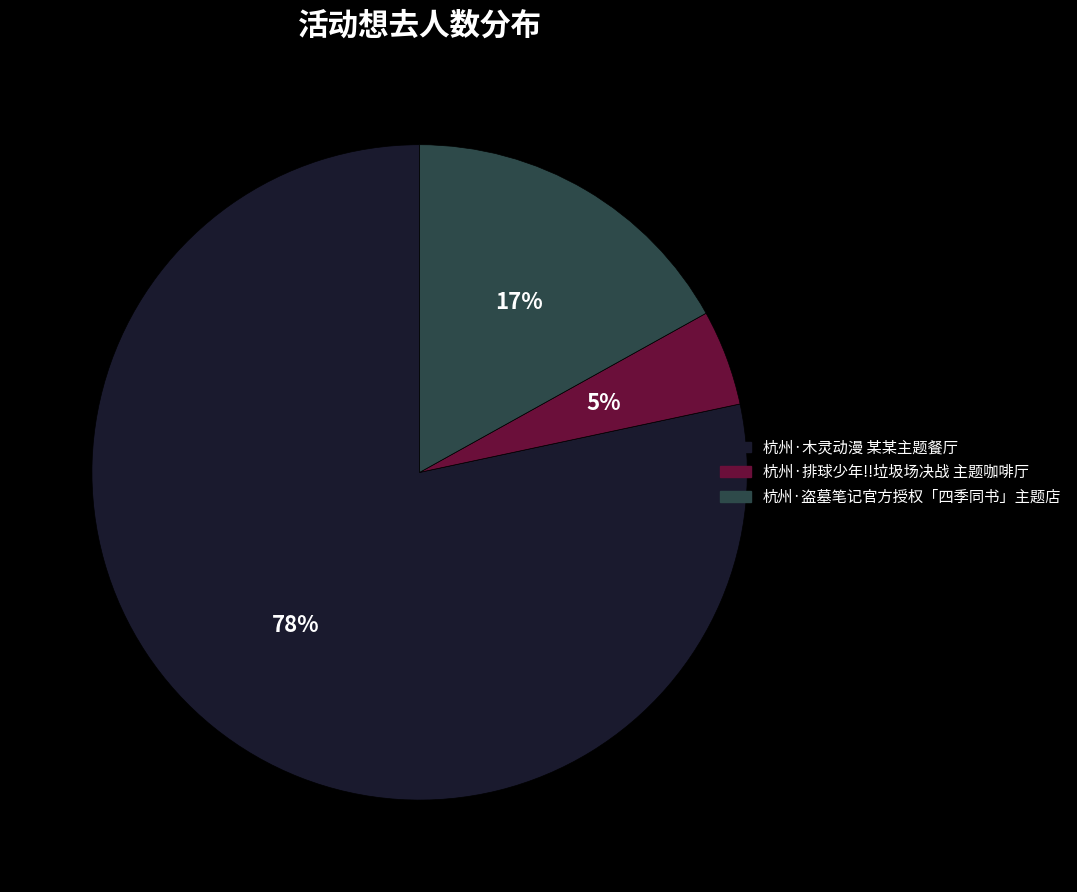

Is the sum of 杭州·排球少年!!垃圾场决战 主题咖啡厅 and 杭州·木灵动漫 某某主题餐厅 greater than half?

Yes